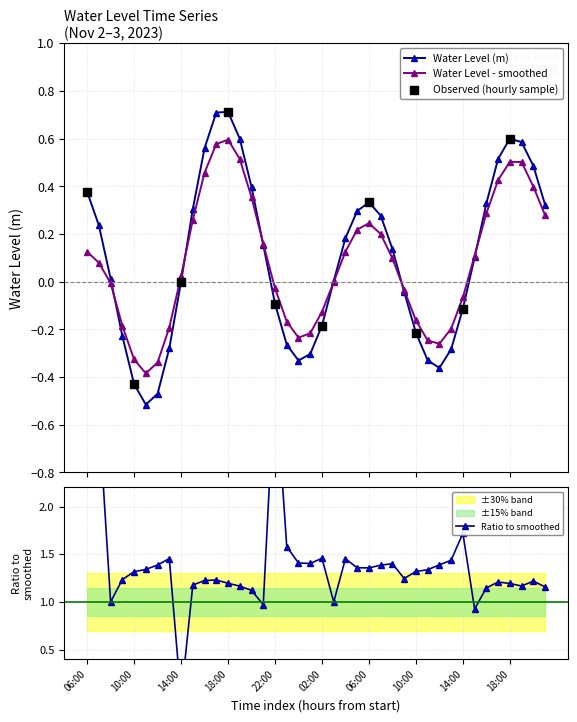

What is the highest value of the Water Level (m) series?

0.7